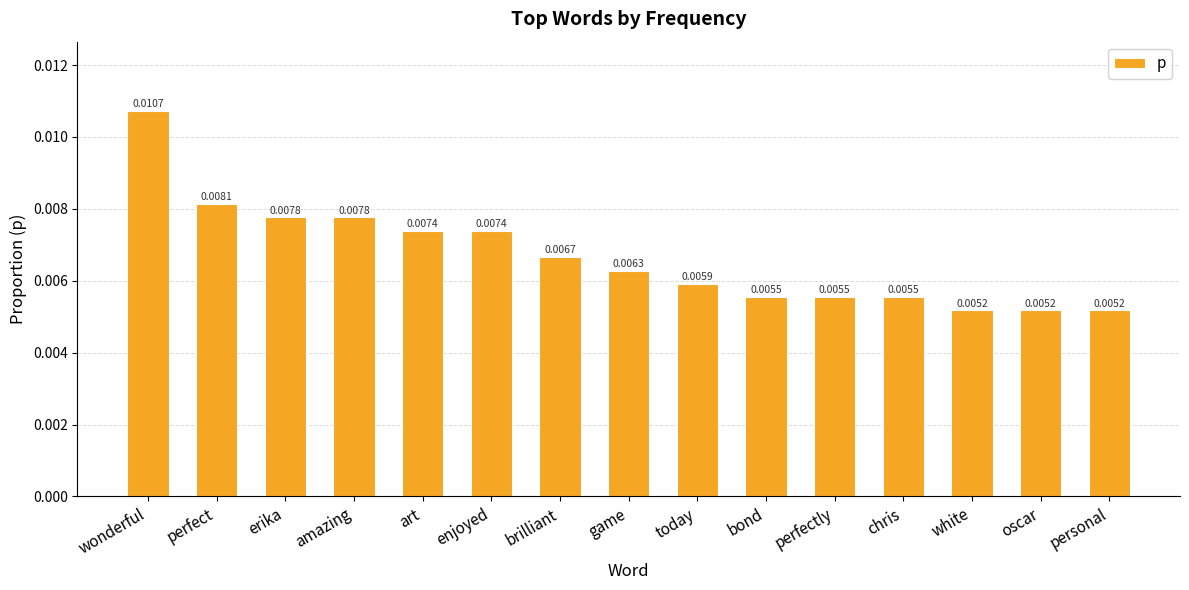

Which has a higher value, art or game?

art